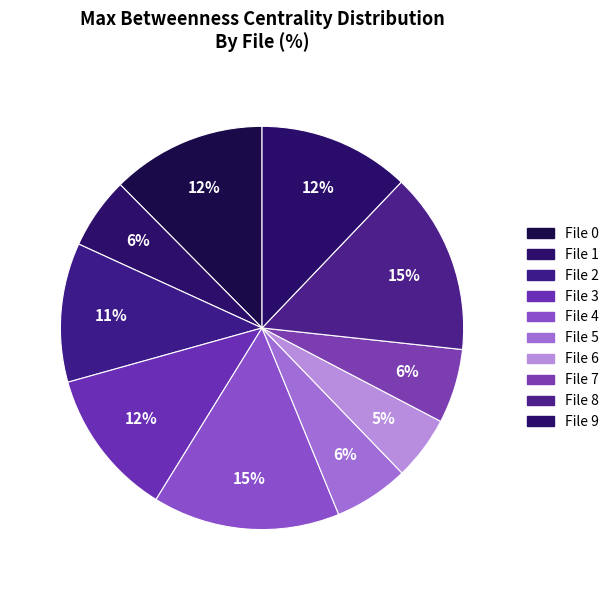

Count the number of slices in the pie.

10